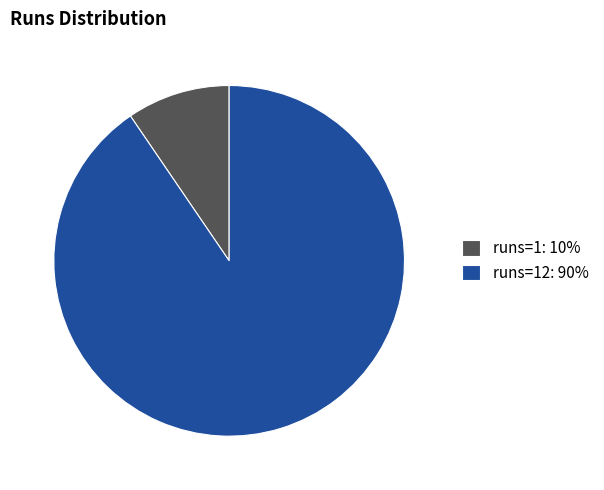

Which has a higher value, runs=1: 10% or runs=12: 90%?

runs=12: 90%